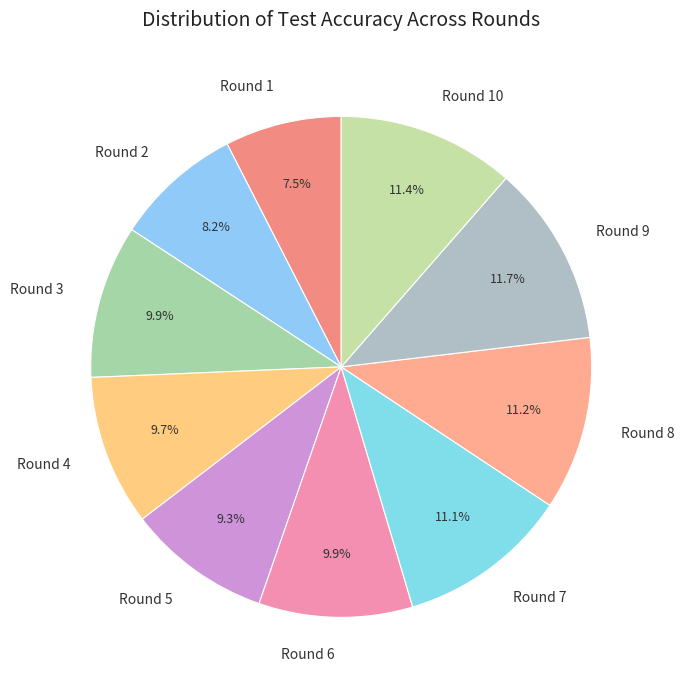

How many segments does this pie chart have?

10